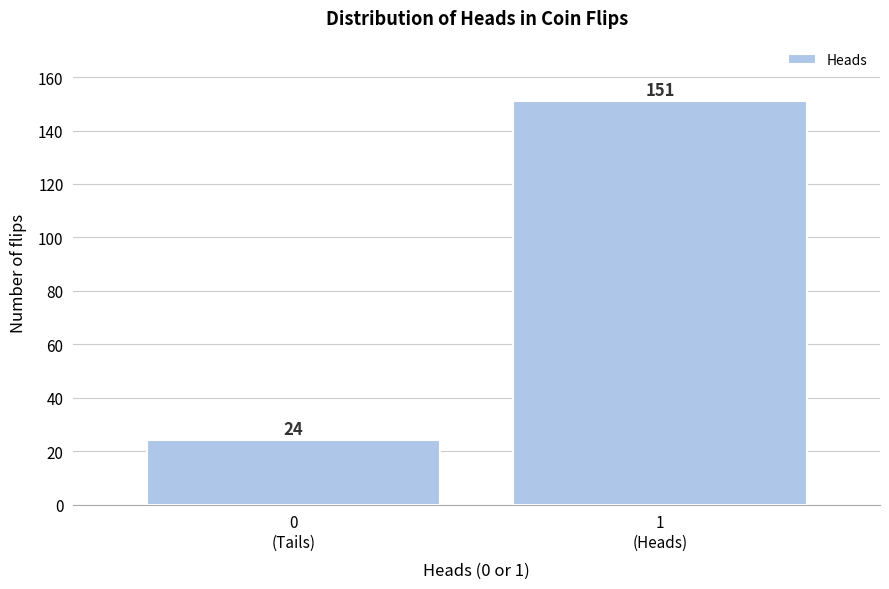

Reading left to right, list all the values displayed in this chart.

24	151